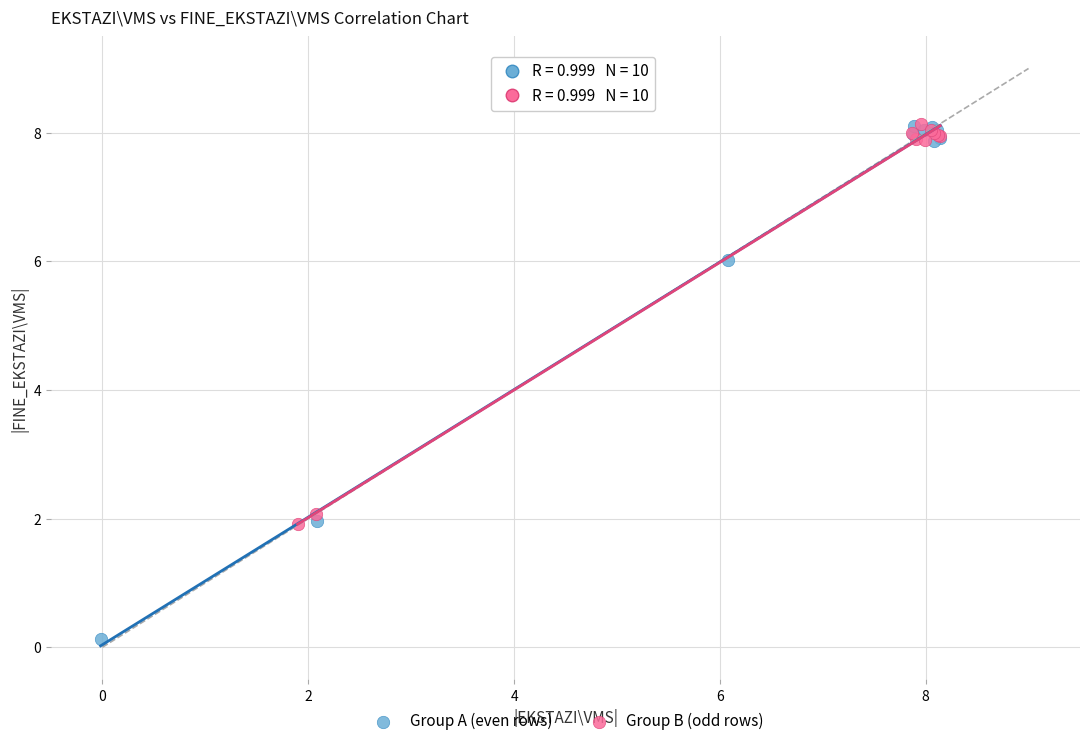

Which series contains the lowest Y value?

Group A (even rows)